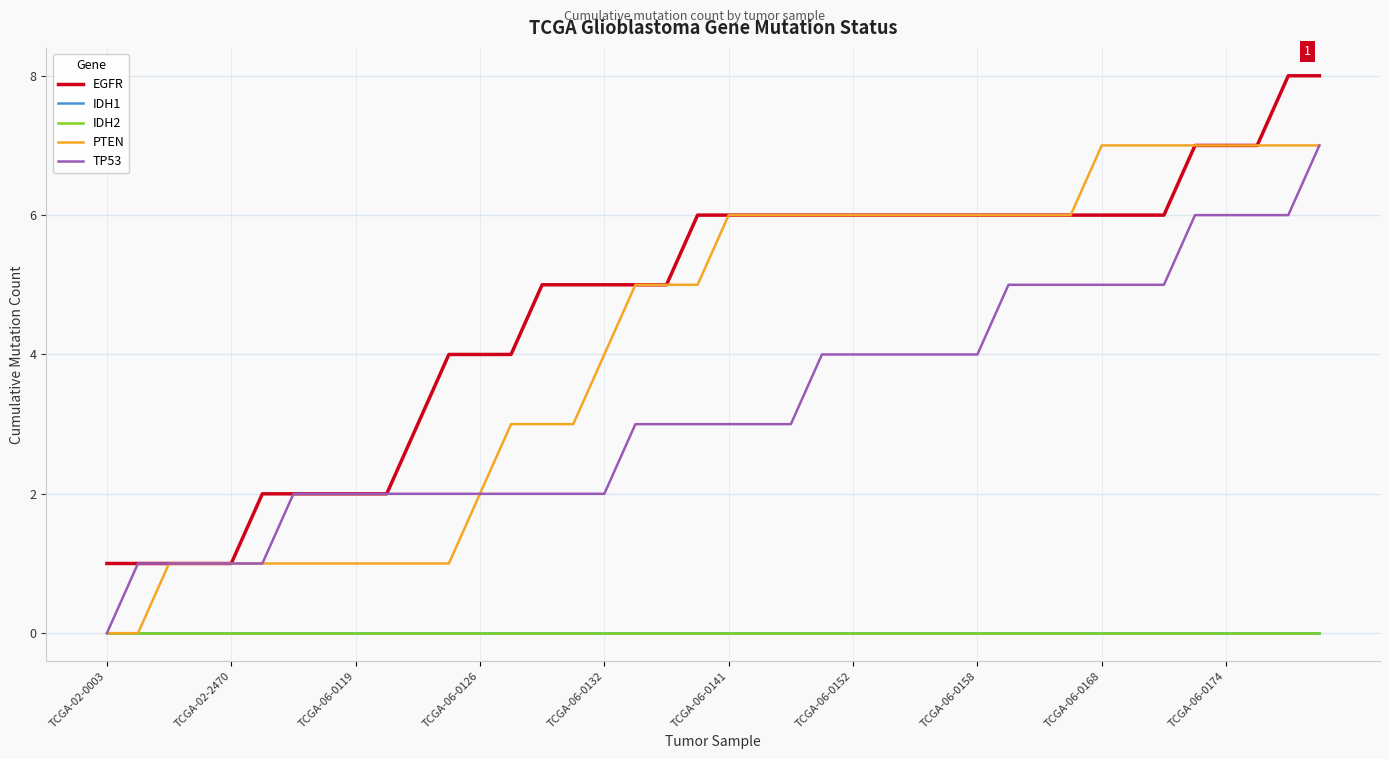

How many lines are shown in the chart?

5